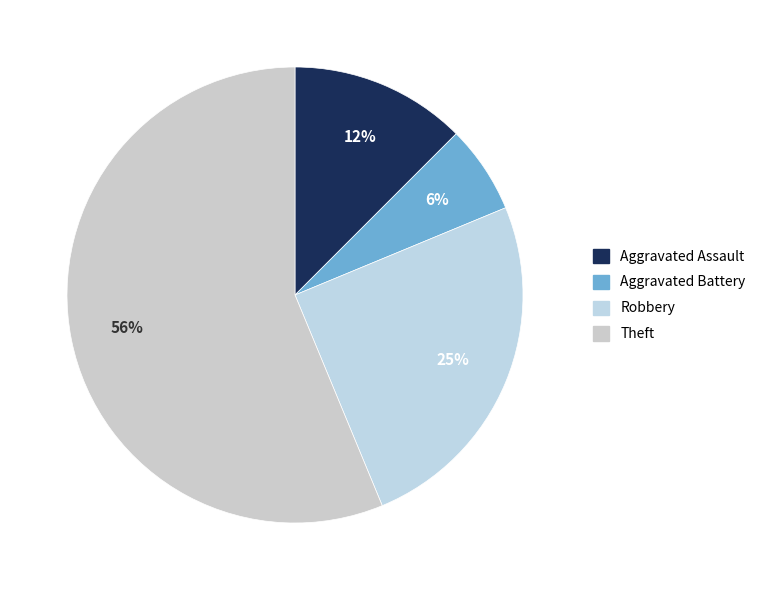

To the nearest percent, what is the difference between the Aggravated Battery and Robbery slice percentages?

19%